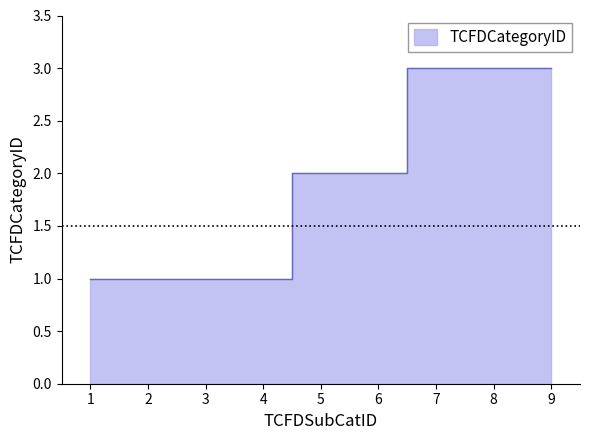

What is the change in value from 2 to 9?

+2